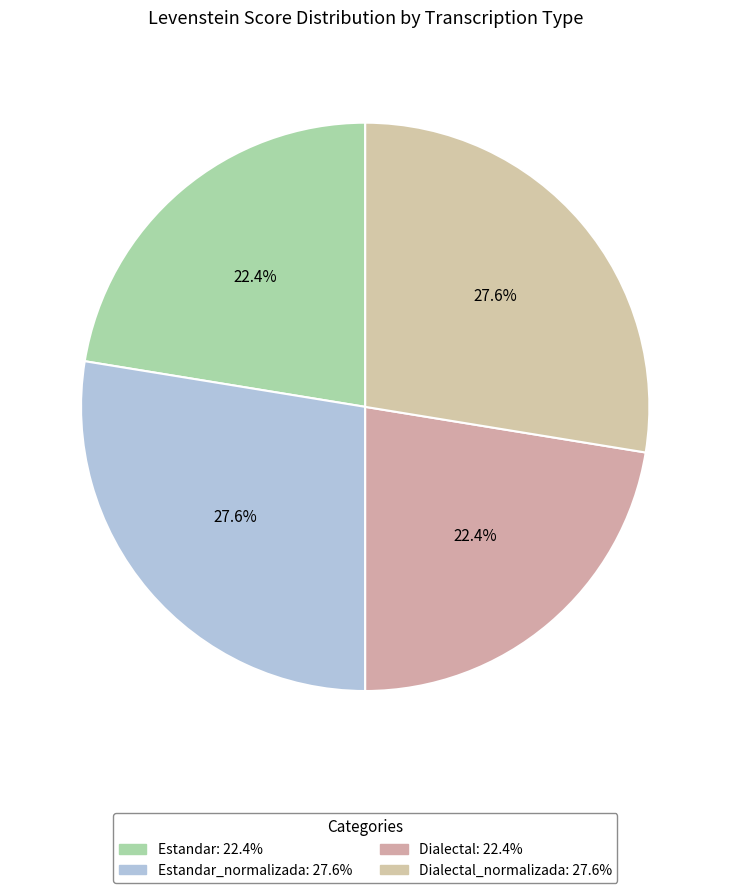

How many slices are in this pie chart?

4